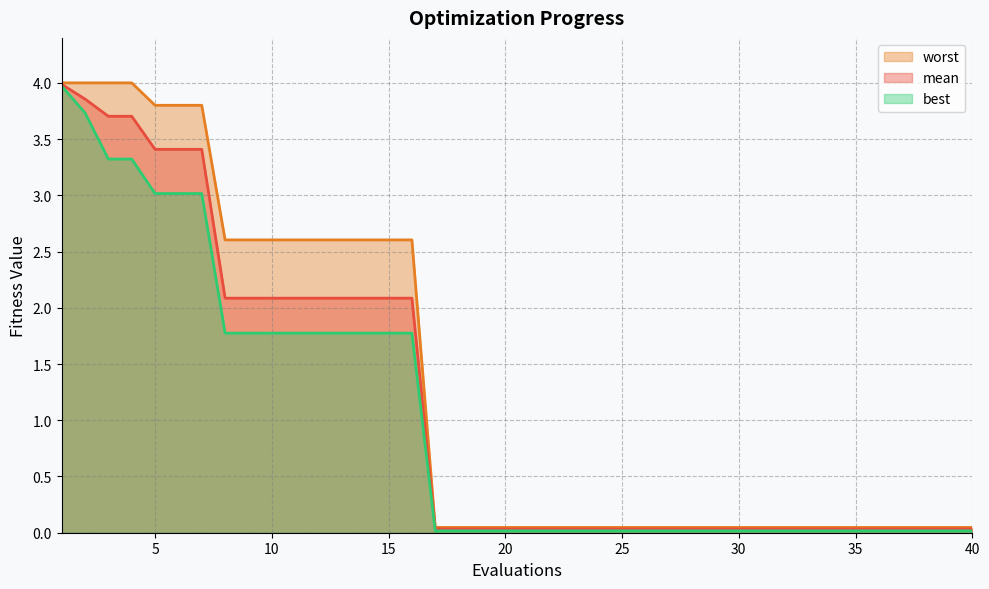

Which has a higher value, 12 or 30?

12